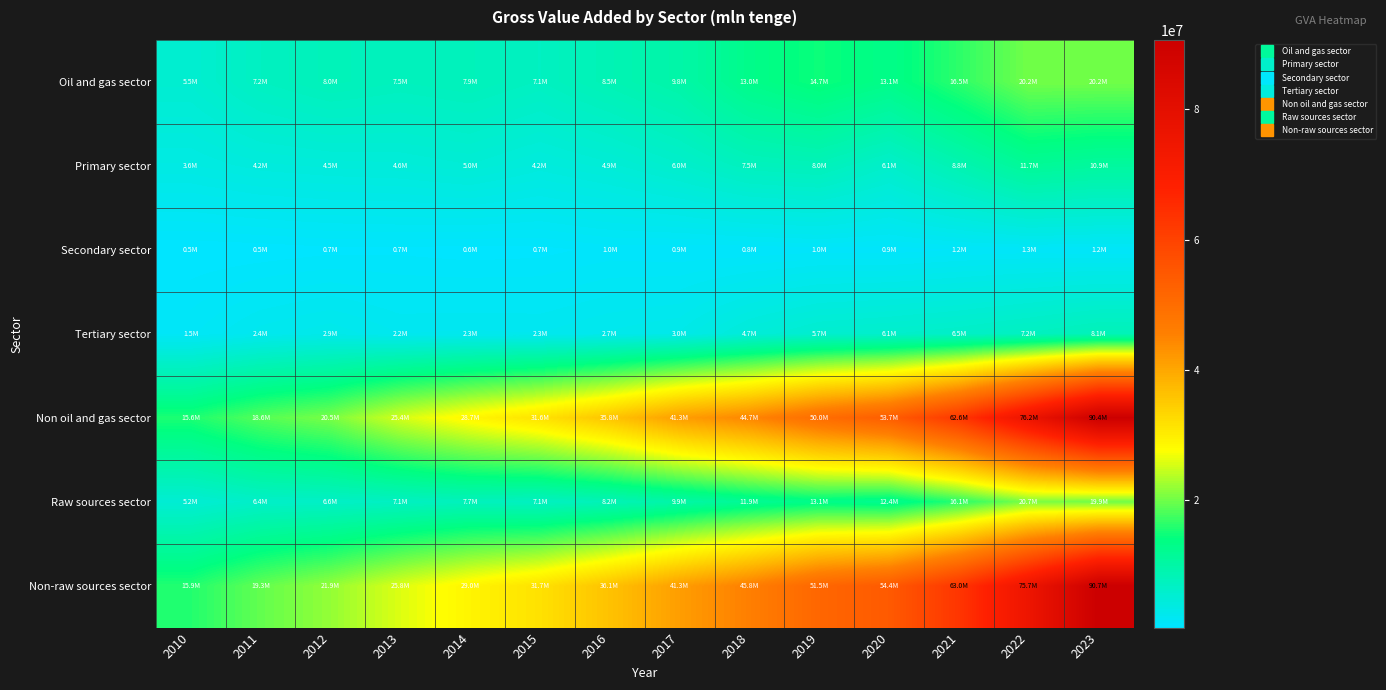

At which category does the chart reach its peak across all series?

2023